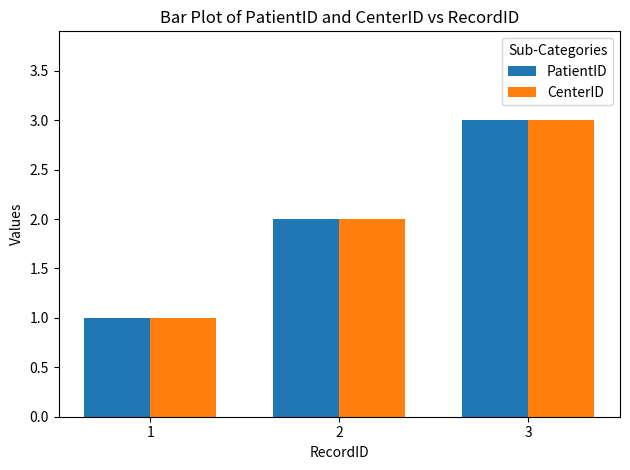

How many series are shown in this chart?

2